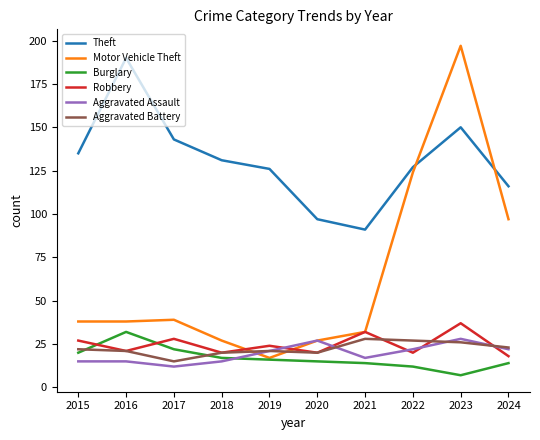

How many lines are shown in the chart?

6